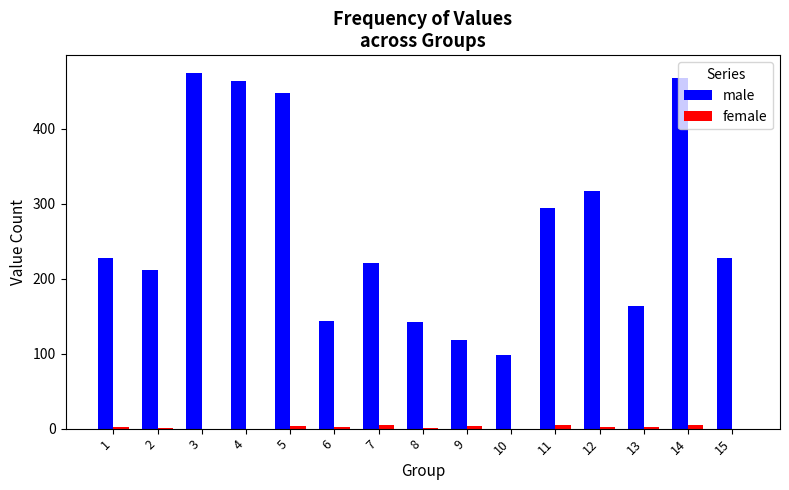

What is the highest value of the male series?

474